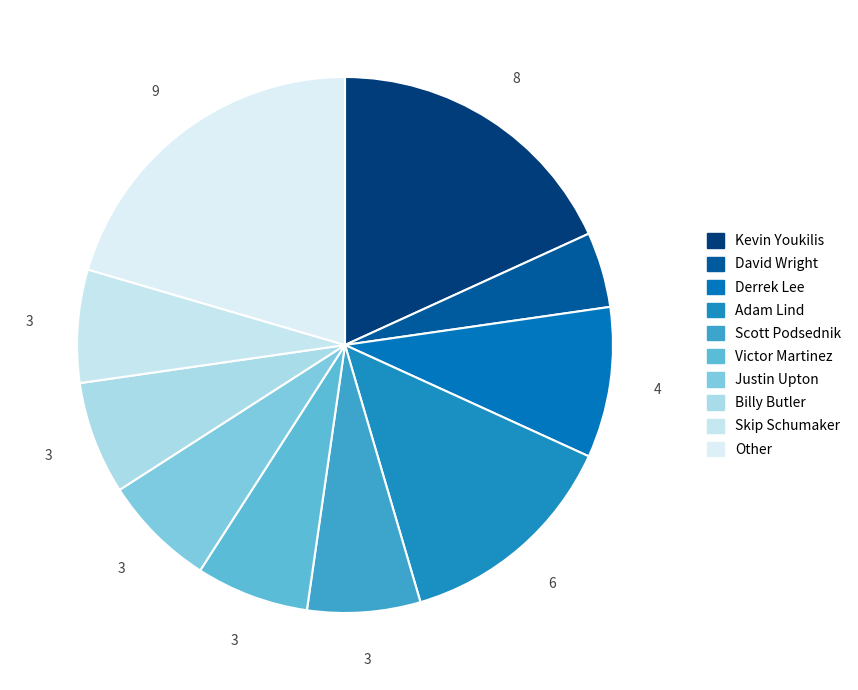

Count the number of slices in the pie.

10